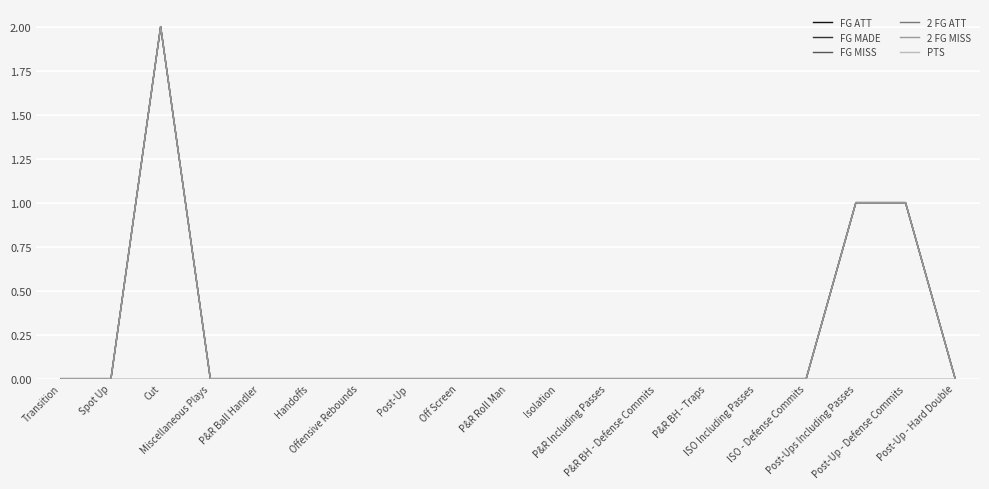

Is this an area chart (filled region under the line)?

No